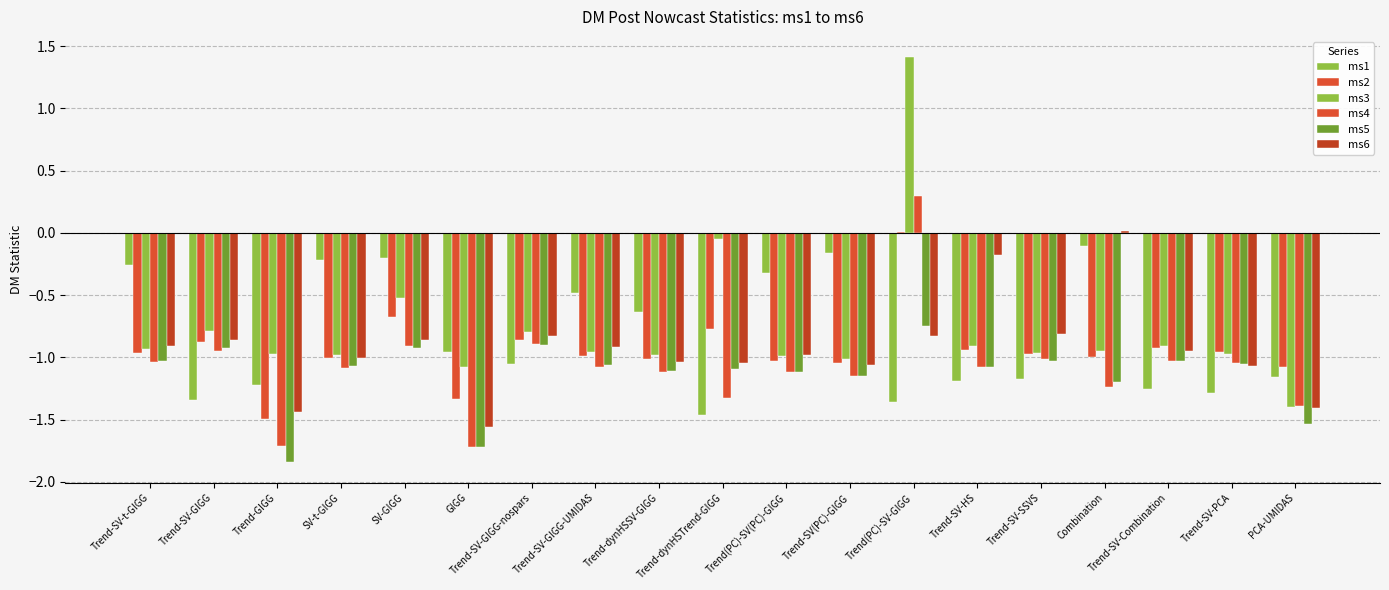

Are the bars horizontal?

No